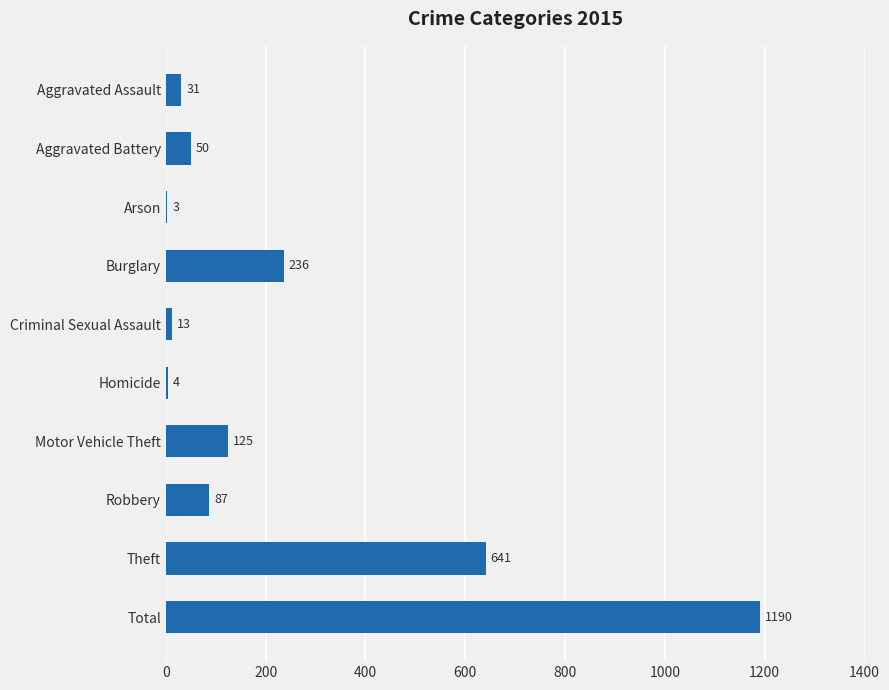

What is the greatest value displayed?

1190